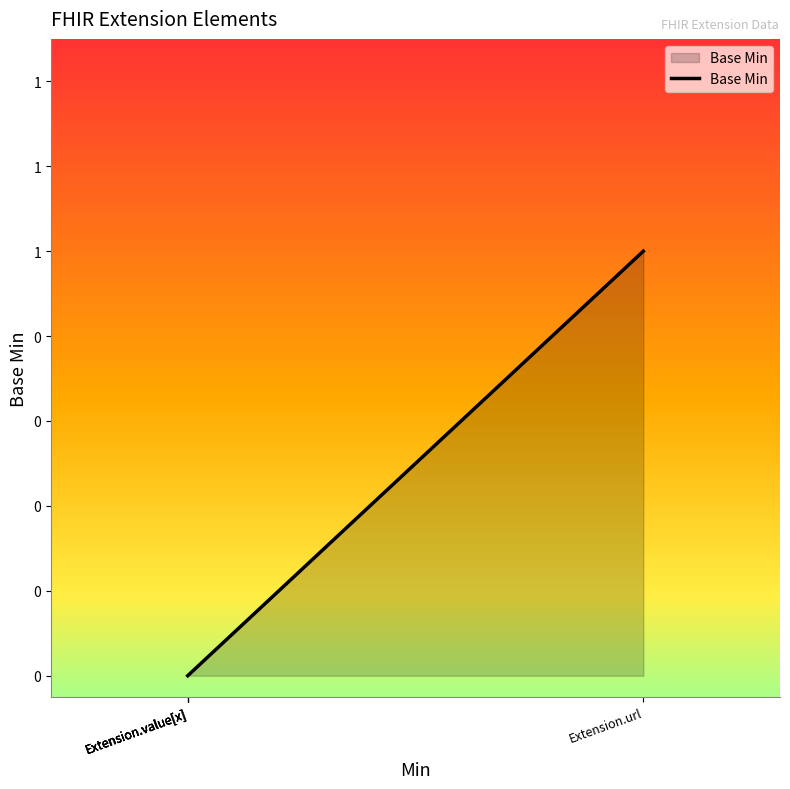

What is the difference between the maximum and second lowest values?

1